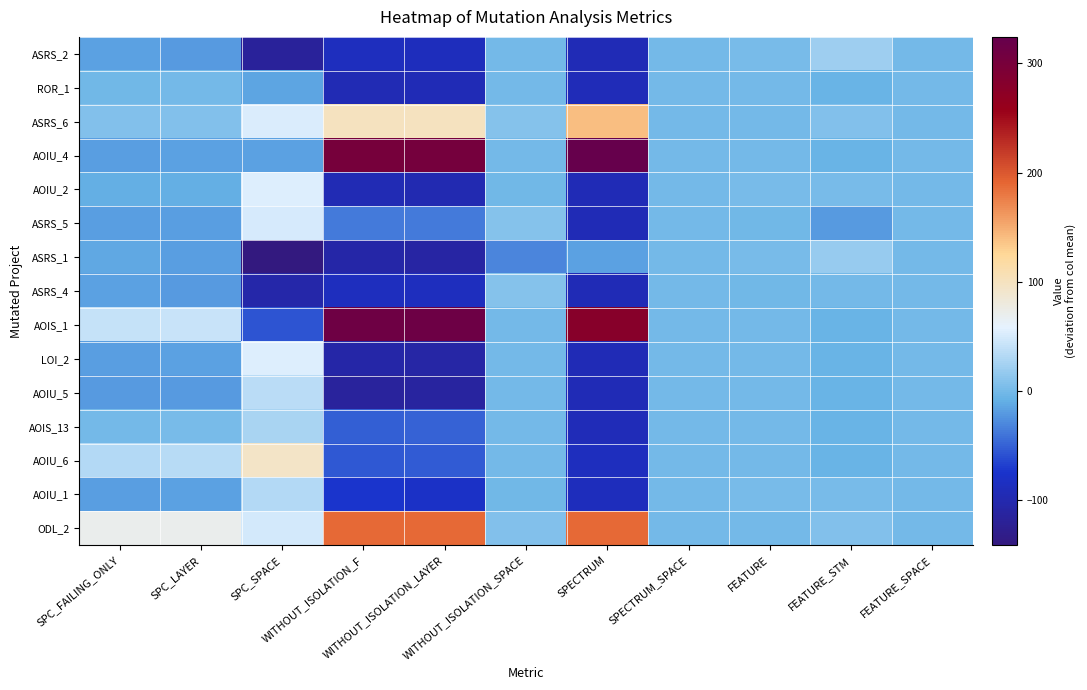

Count the number of categories in the chart.

11